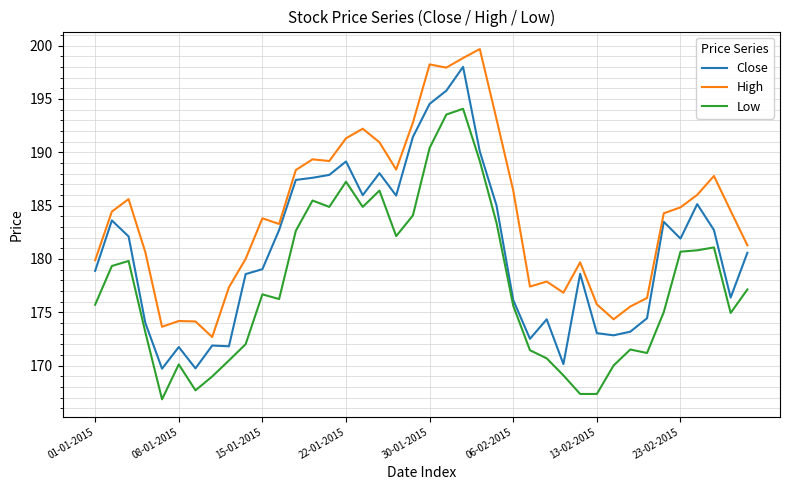

List the series in order of their peak value, lowest first.

Low, Close, High